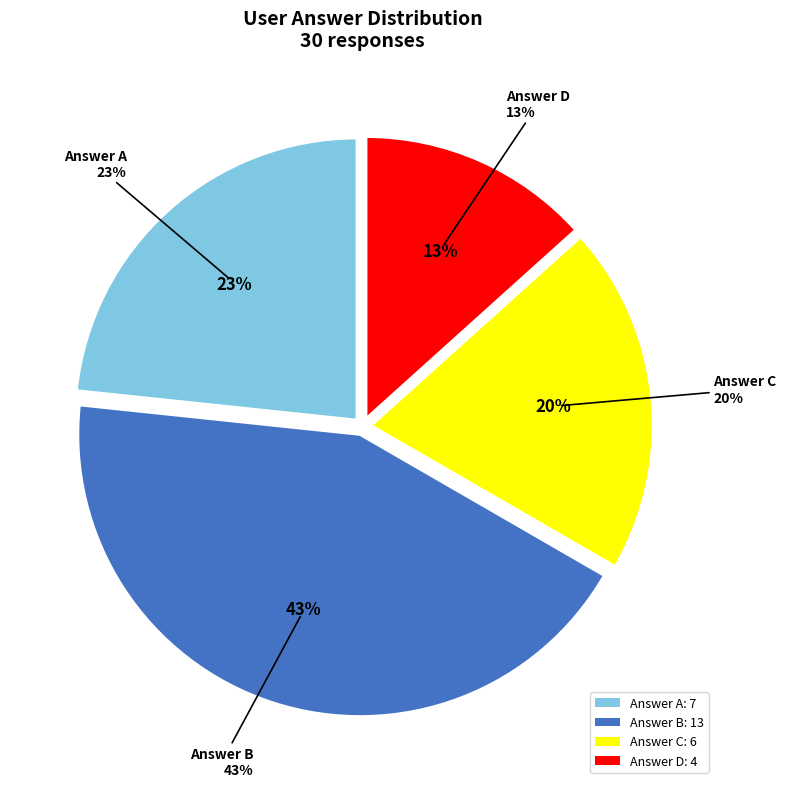

What is the total percentage of c and d?

33.3%